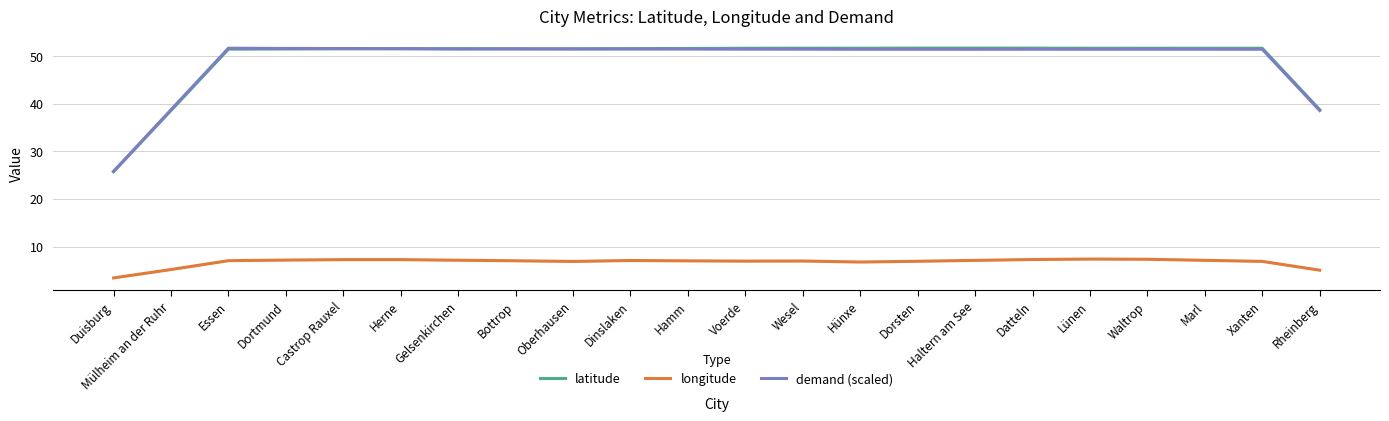

What is the total value across all series at Mülheim an der Ruhr?

82.5